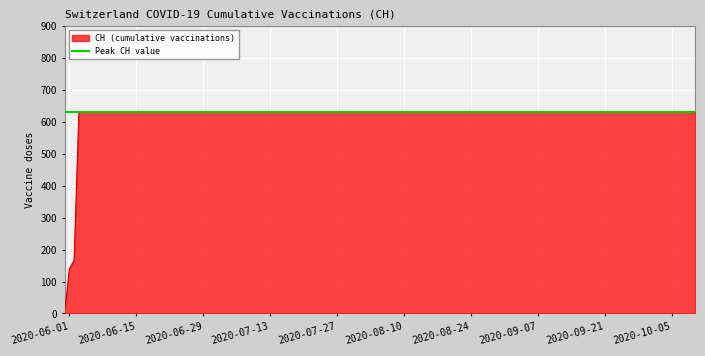

Which series has the largest range (max minus min)?

CH (cumulative vaccinations)